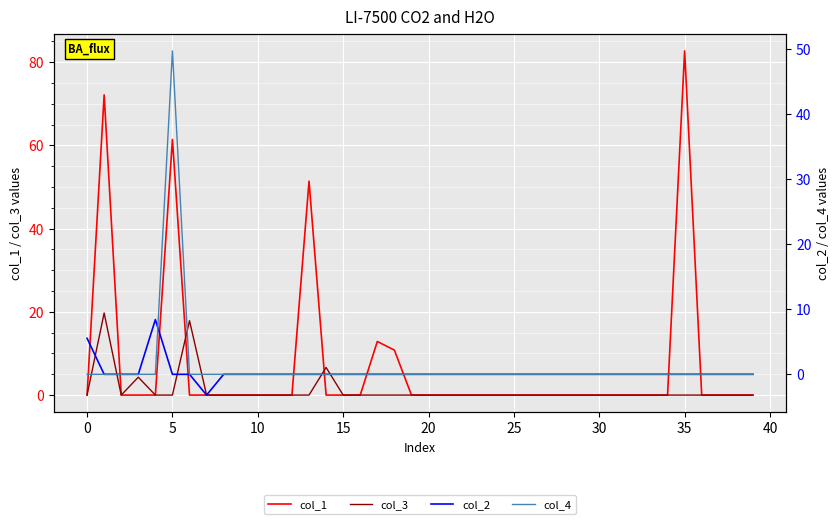

How many data points does each series have?

40